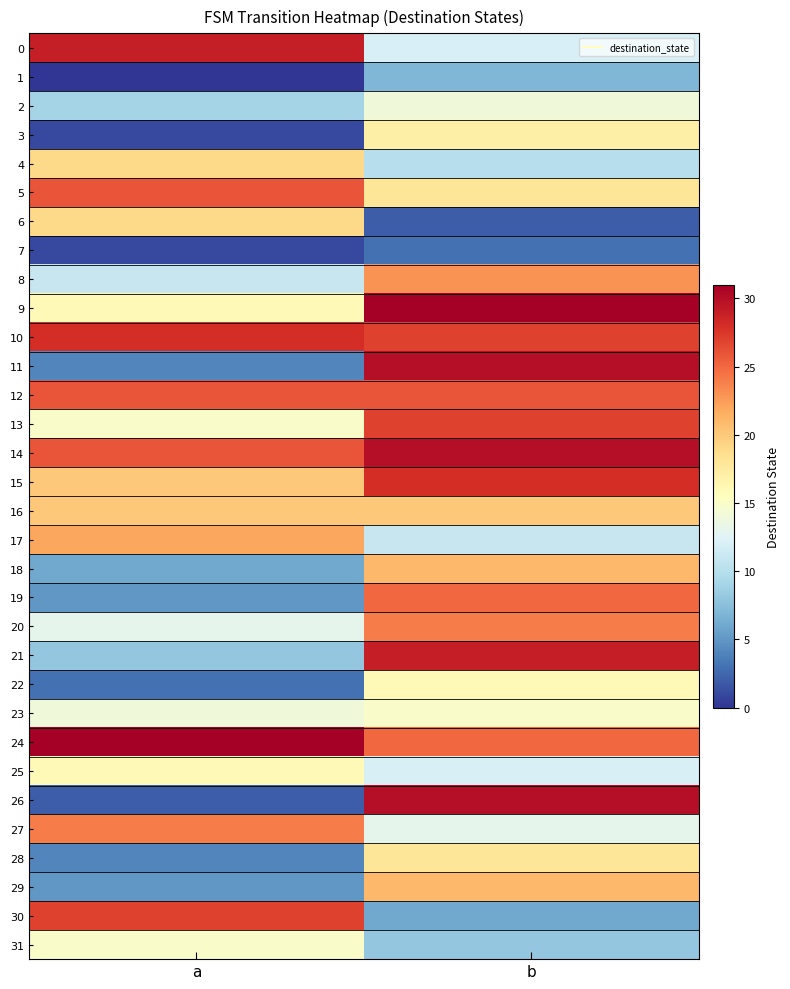

What is the difference between the highest and lowest values at b?

29